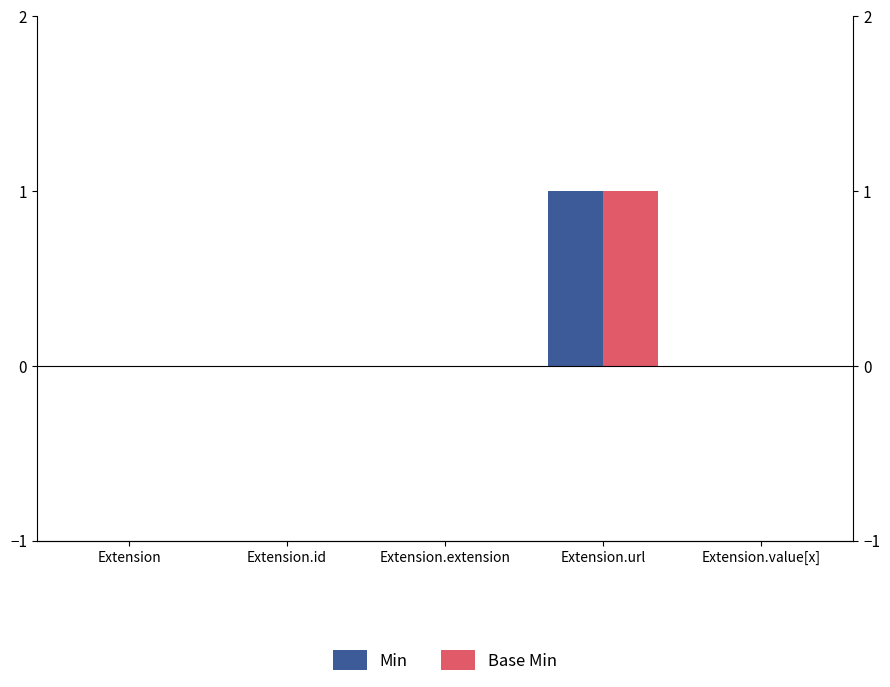

How many values in Base Min are above zero?

1